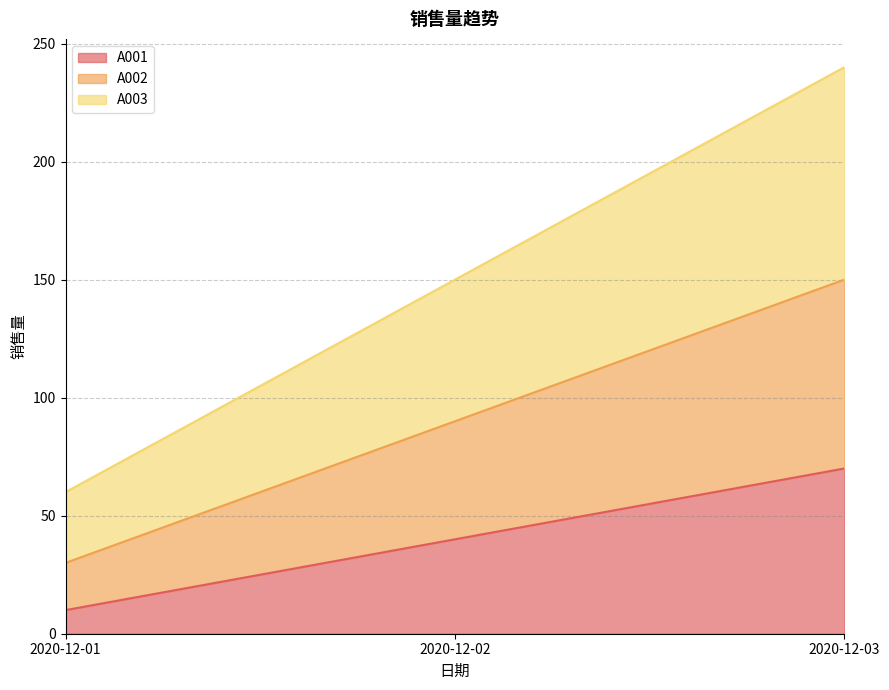

Rank the series at 2020-12-01 from lowest to highest value.

A001, A002, A003